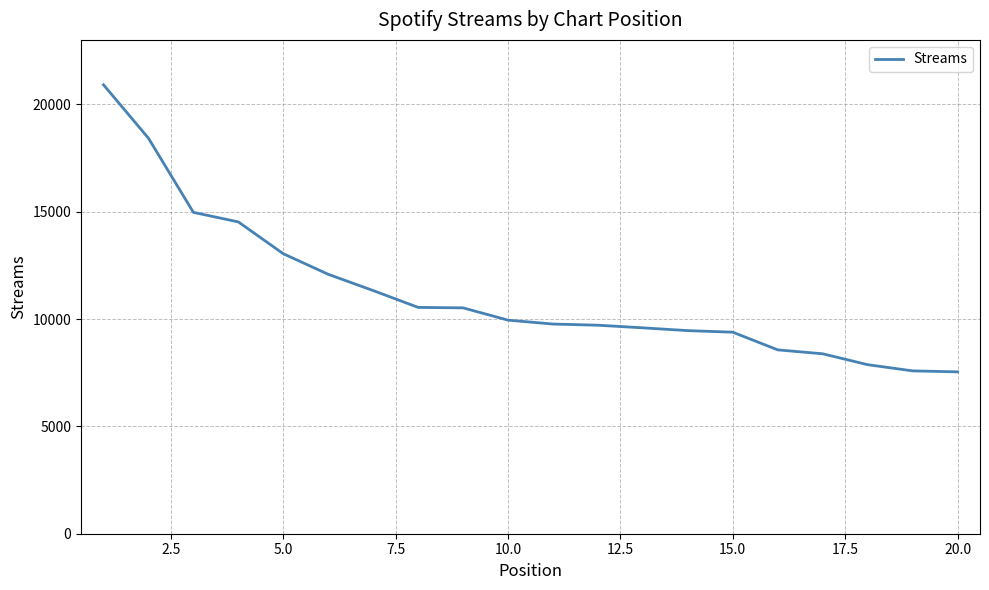

What is the difference between the maximum and minimum values?

13371